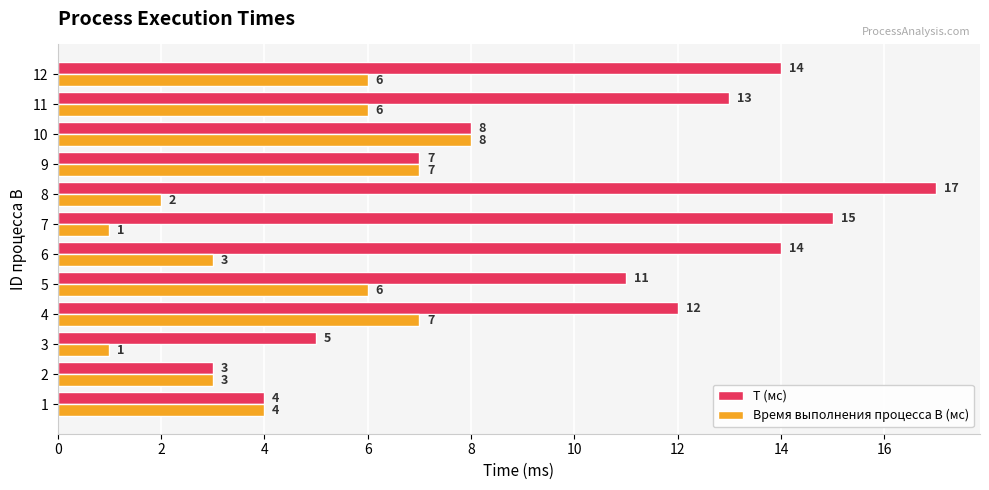

What is the total value across all series at 10?

16